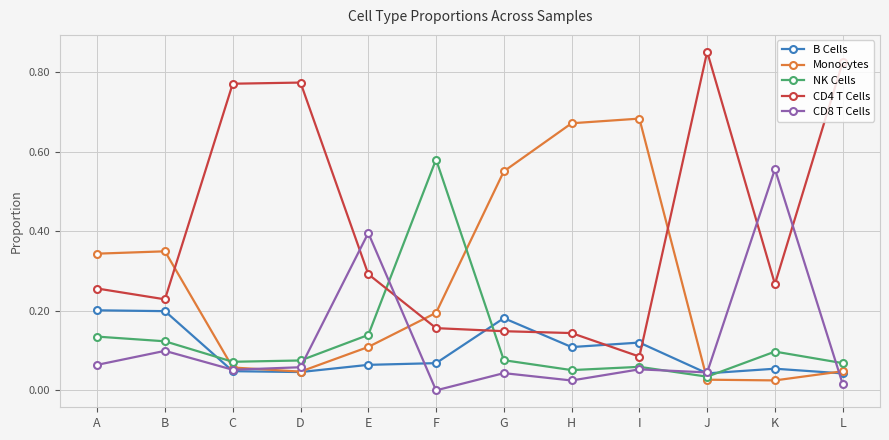

Which series changed the most between B and C?

CD4 T Cells